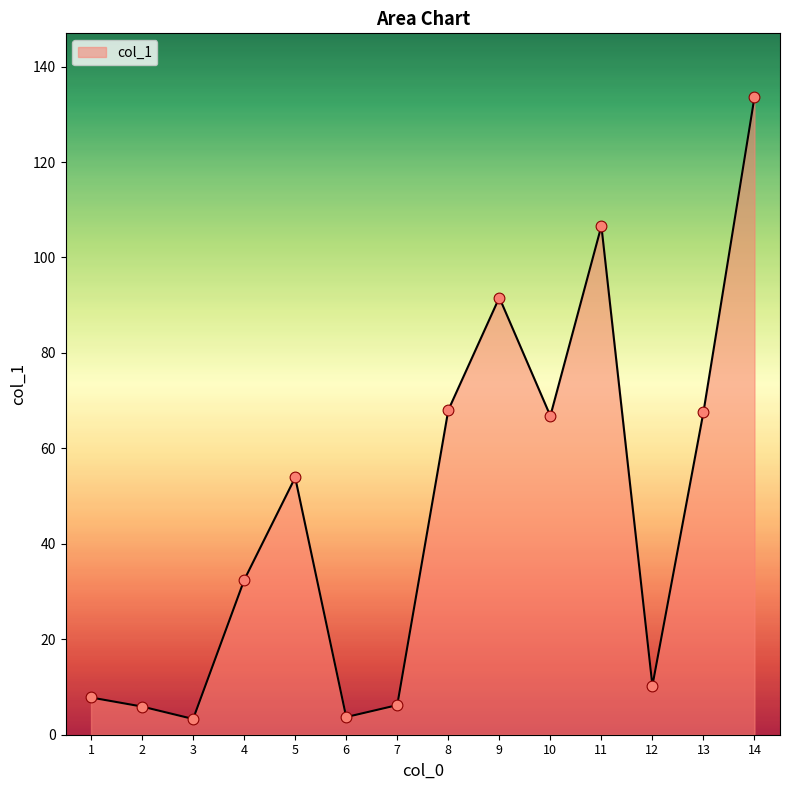

What is the change in value from 6 to 9?

+87.9